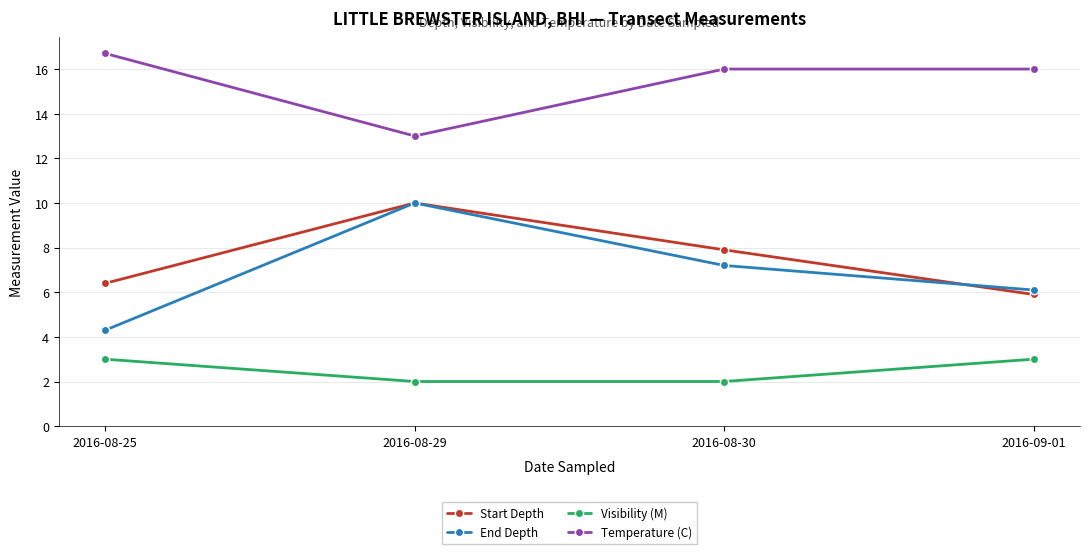

What is the label of the 1st point from the right?

2016-09-01